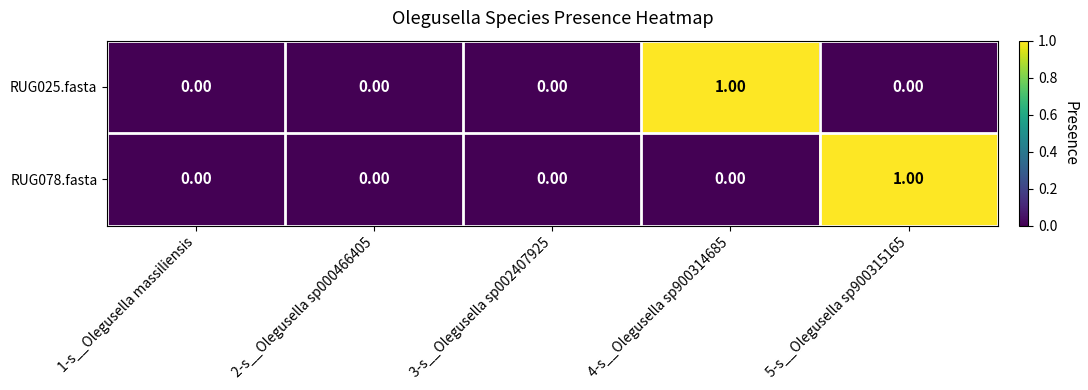

Which series changed the most between 1-s__Olegusella massiliensis and 4-s__Olegusella sp900314685?

RUG025.fasta